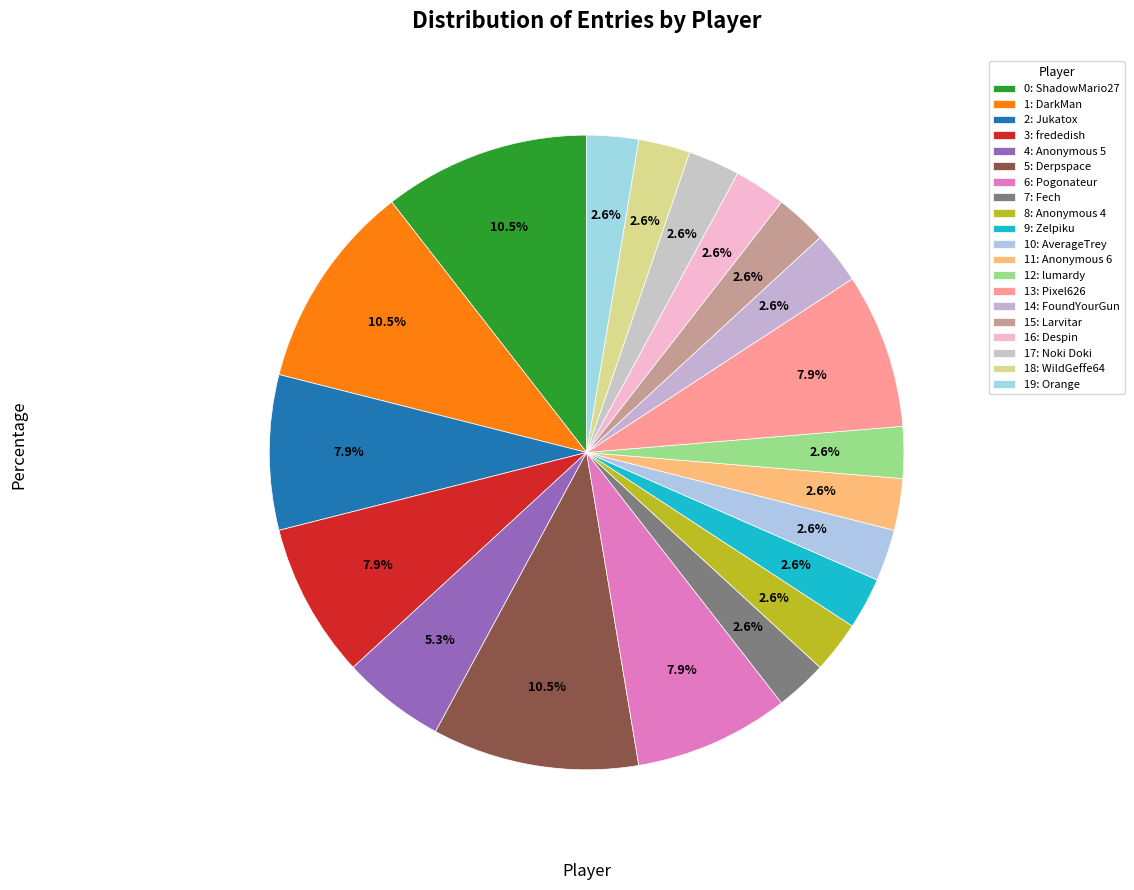

Is there a majority slice in this chart?

No